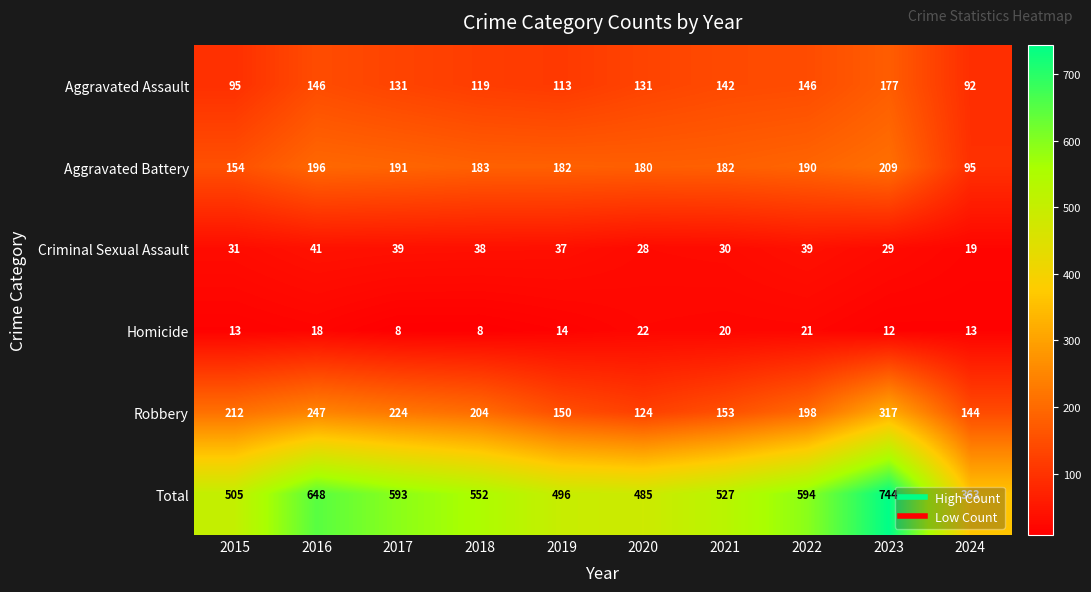

List the series in order of their peak value, lowest first.

Homicide, Criminal Sexual Assault, Aggravated Assault, Aggravated Battery, Robbery, Total